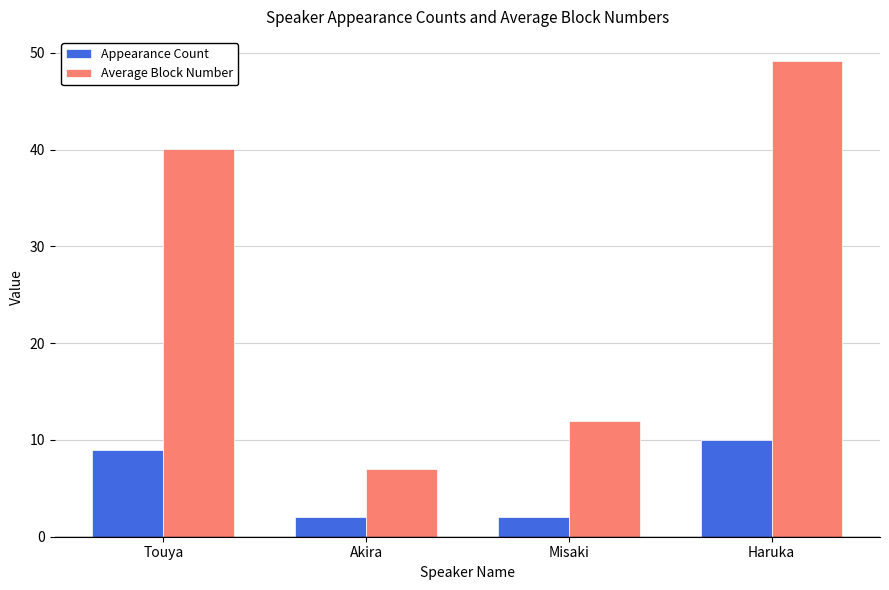

What is the maximum value shown in the chart?

49.2